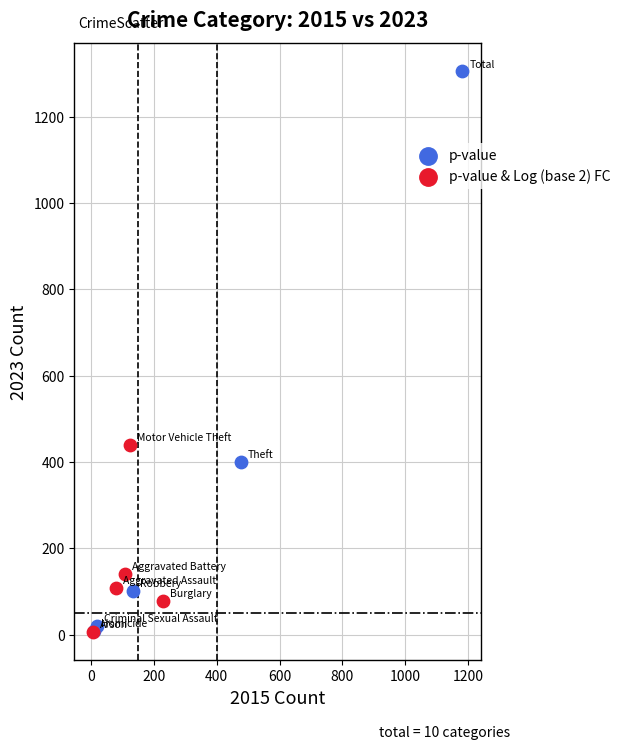

Which series reaches the maximum Y coordinate?

p-value